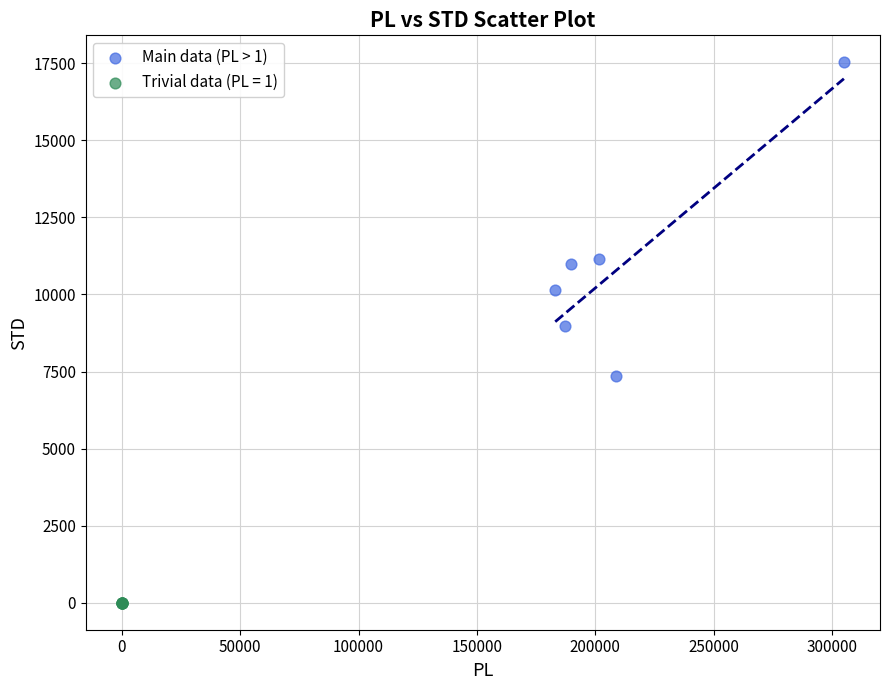

Which series reaches the maximum Y coordinate?

Main data (PL > 1)